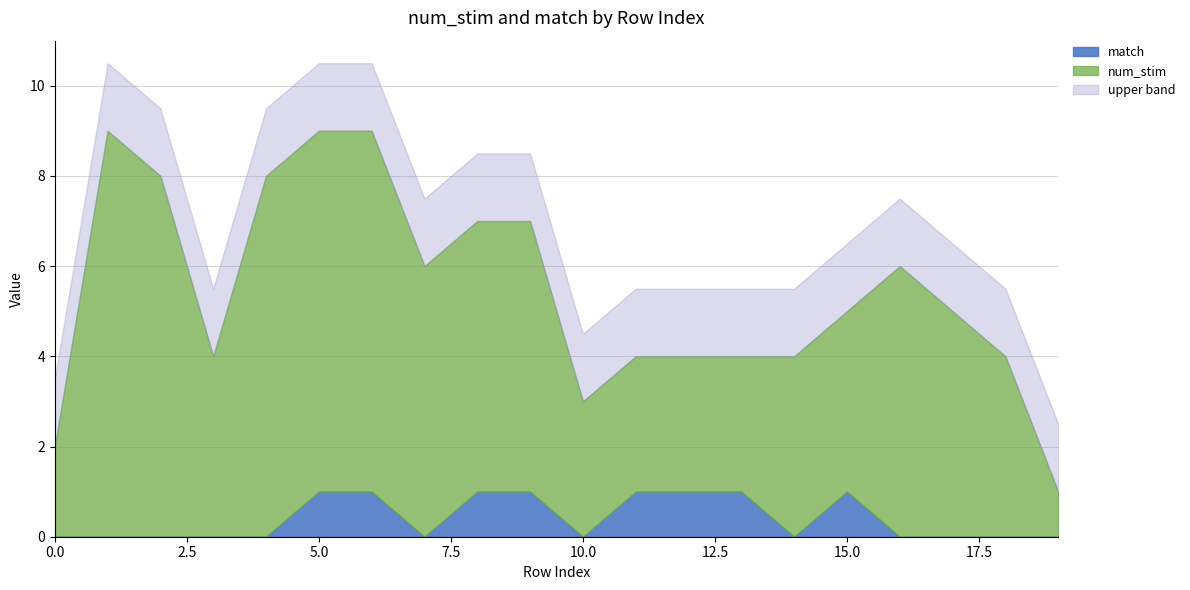

True or false: match and num_stim intersect in this chart.

False